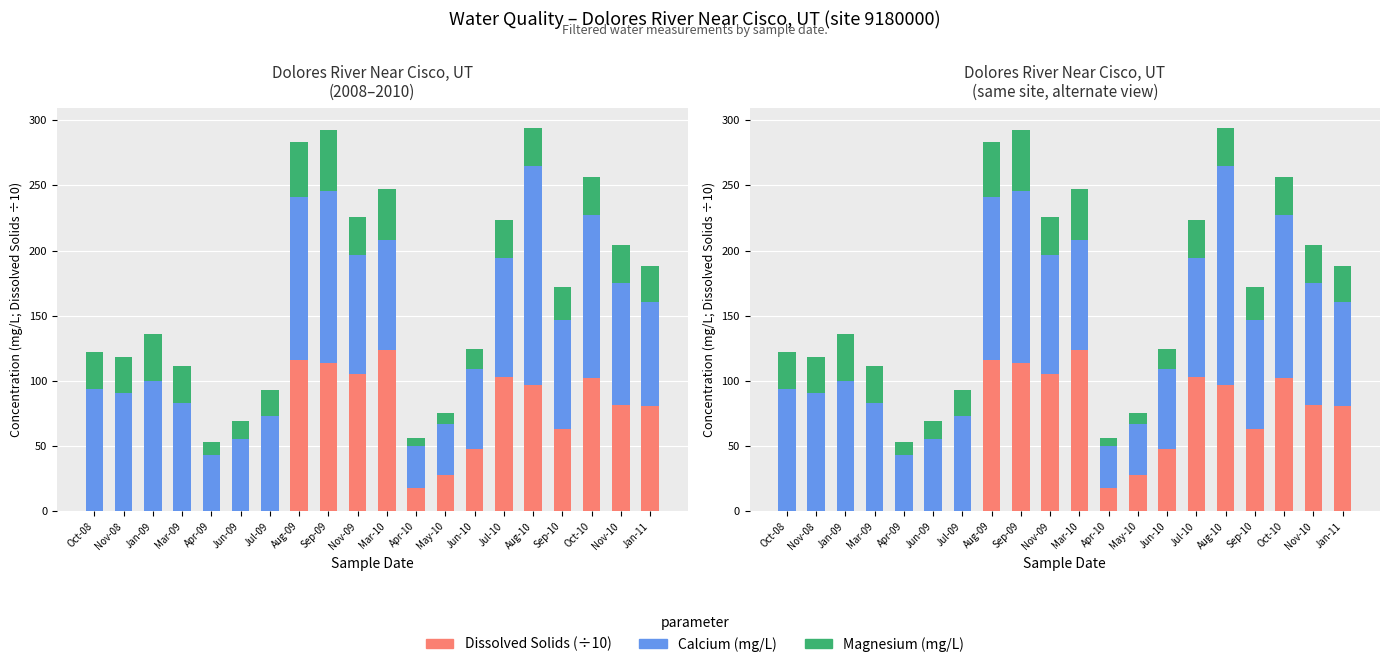

How many data points in Dissolved Solids (mg/L ÷10) are less than 63?

10